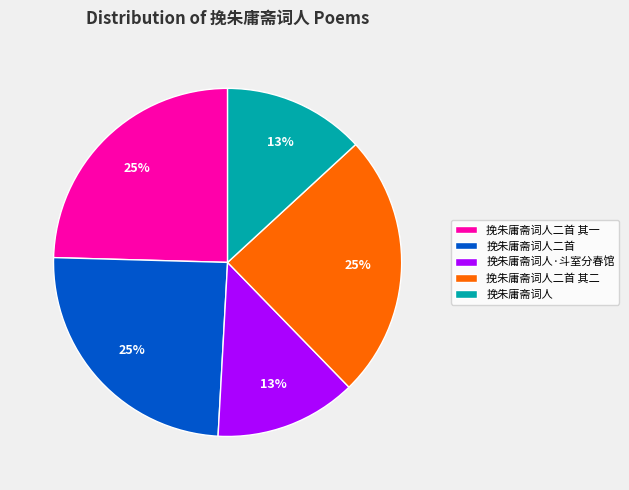

To the nearest percent, what portion does 挽朱庸斋词人二首 其二 represent?

25%